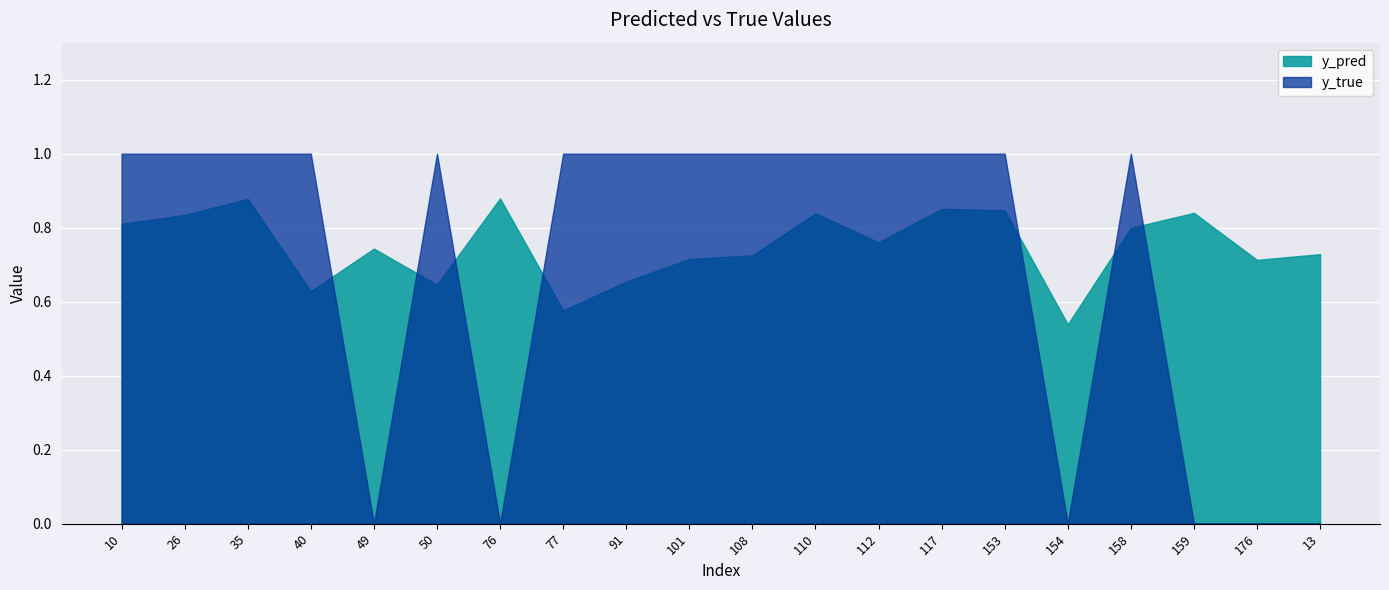

Count the y_pred values in the range 0 to 1.

20